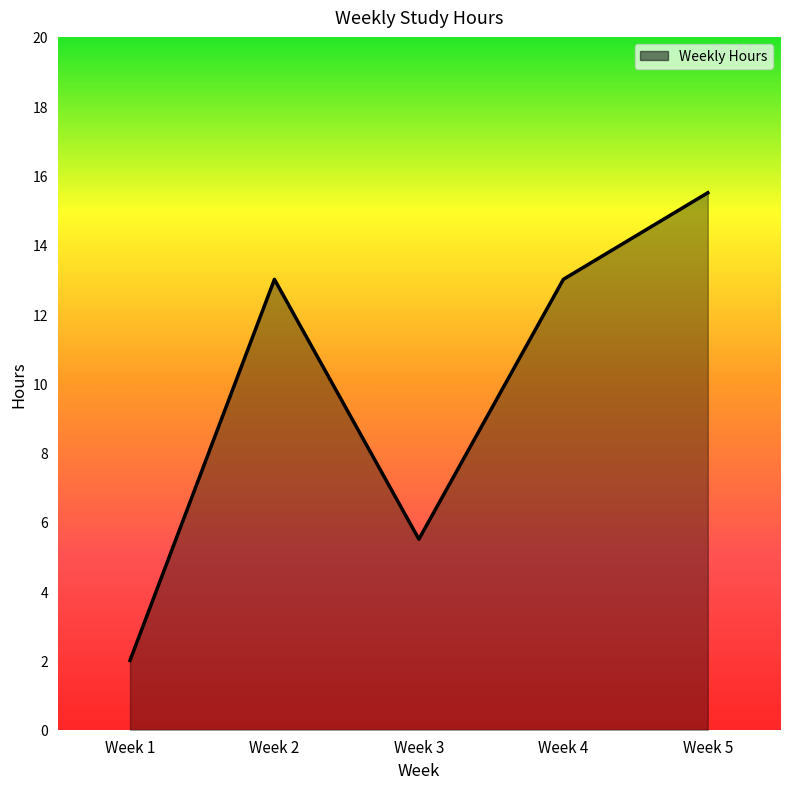

Count the number of categories in the chart.

5